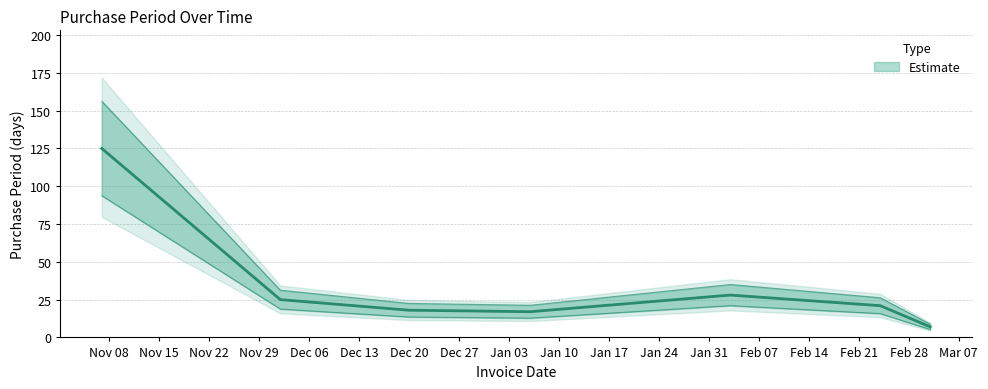

How many lines are shown in the chart?

1